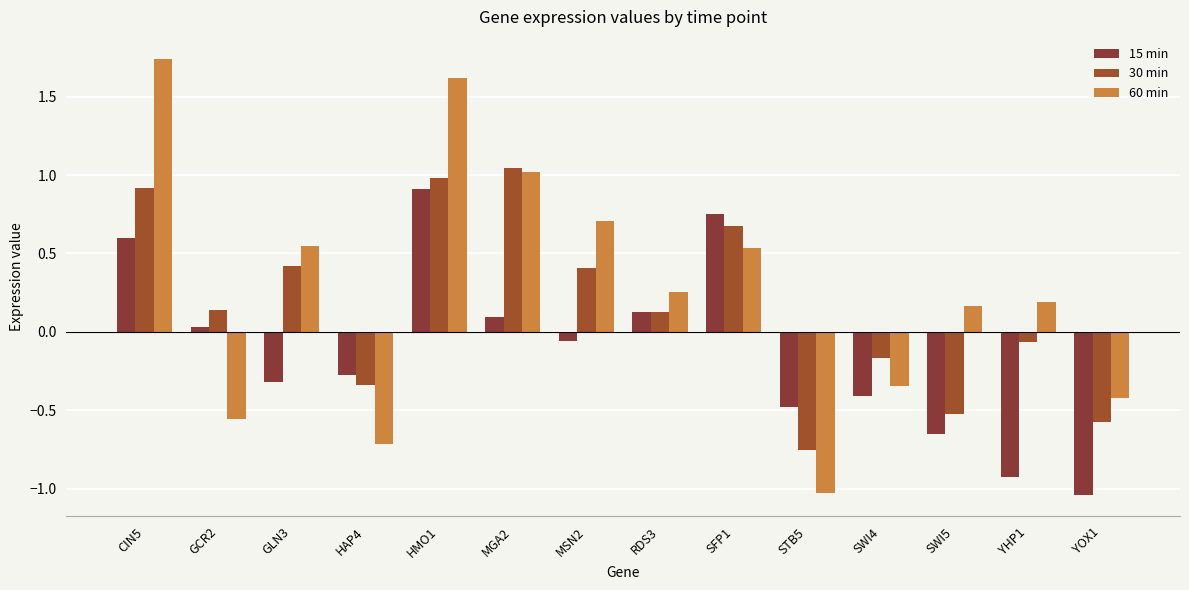

At which label is 60 min closest to 0?

SWI5